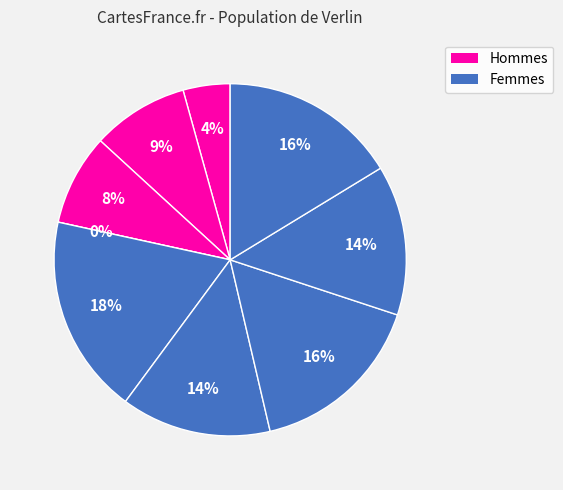

To the nearest percent, what portion does B11 represent?

8%